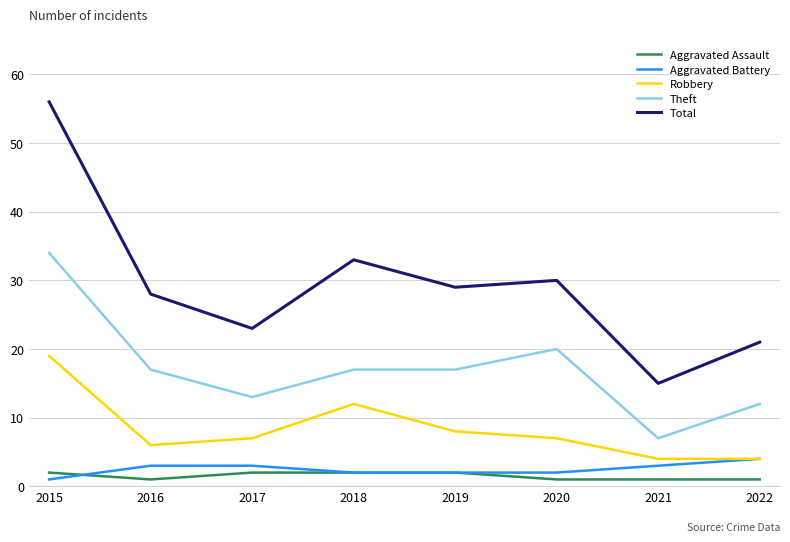

True or false: Aggravated Battery has more than 2 points higher than both neighbors.

False